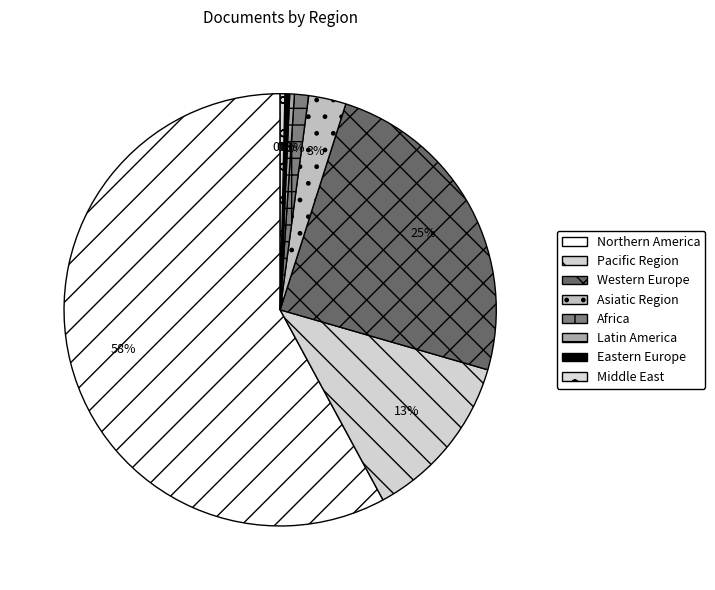

Rank the categories by value from highest to lowest.

Northern America, Western Europe, Pacific Region, Asiatic Region, Africa, Latin America, Eastern Europe, Middle East